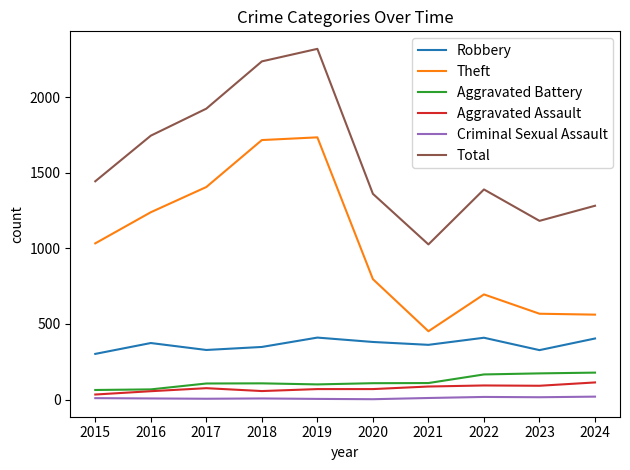

What is the greatest value displayed?

2322